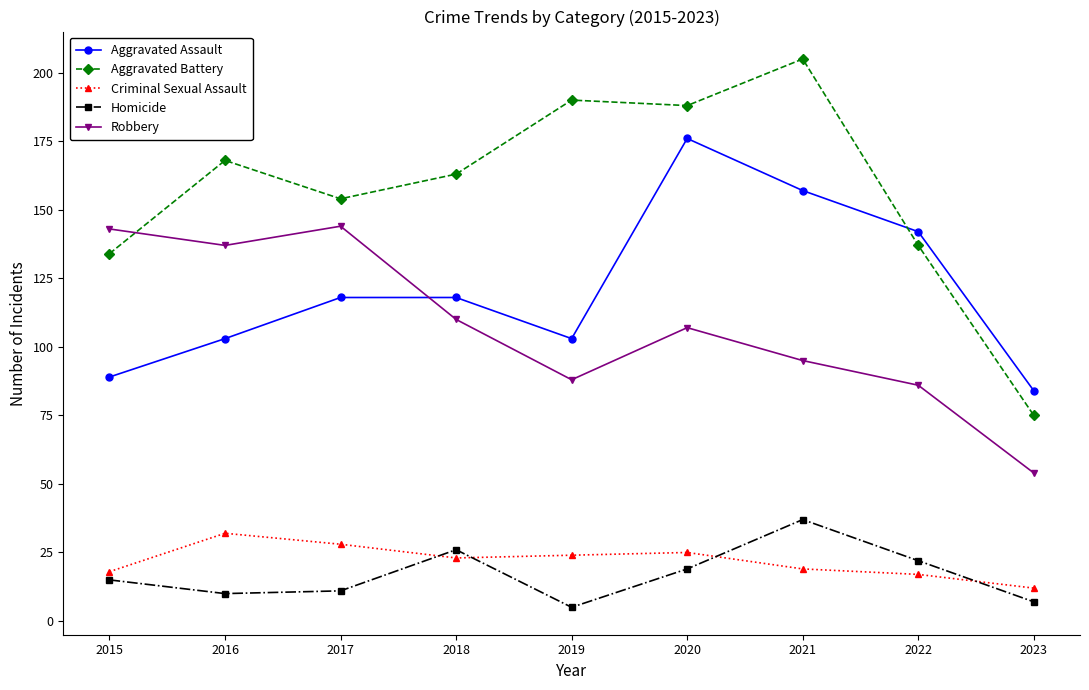

Between 2015 and 2020, which series saw the biggest shift?

Aggravated Assault